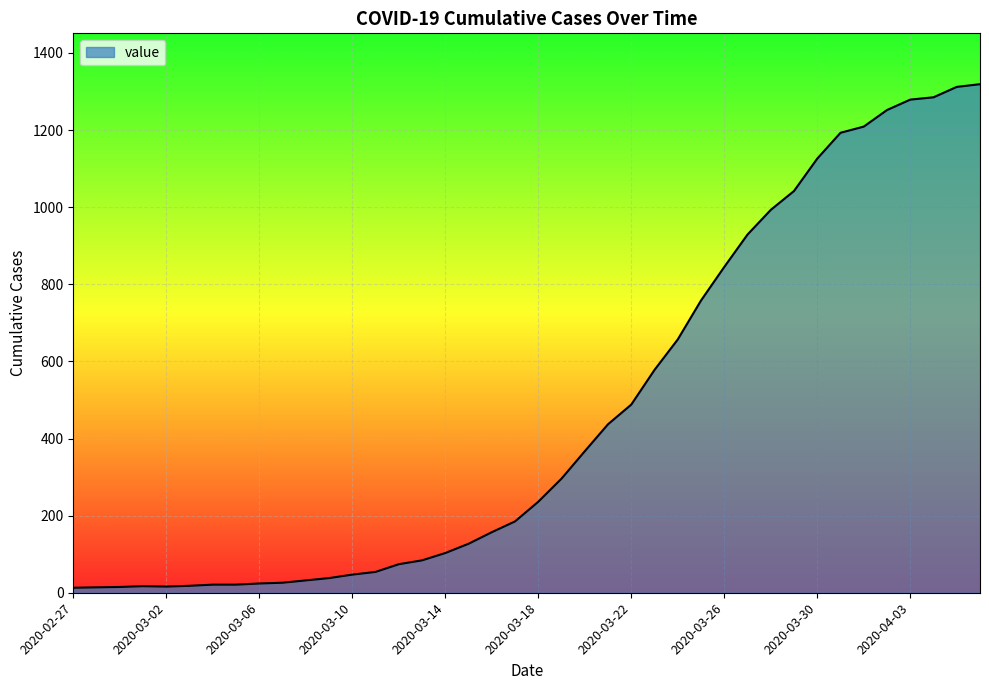

What is the difference between the maximum and minimum values?

1306